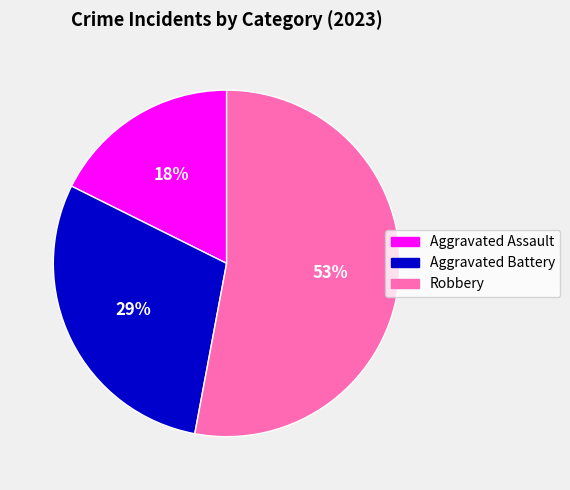

Is the sum of Aggravated Assault and Aggravated Battery greater than half?

No